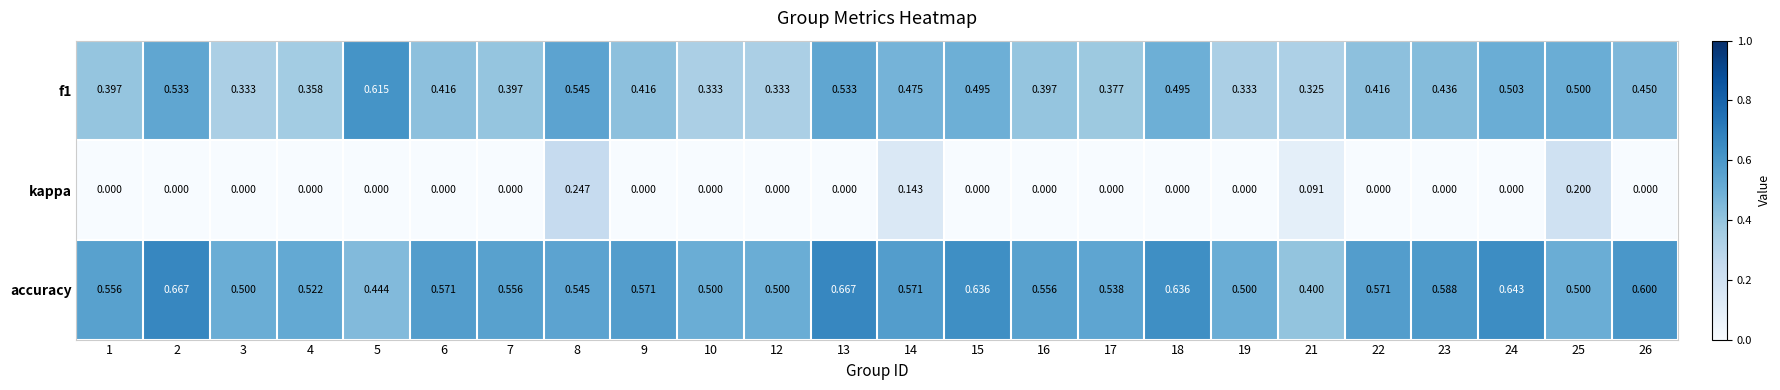

Is the value of f1 at 1 greater than the value of kappa at 12?

Yes